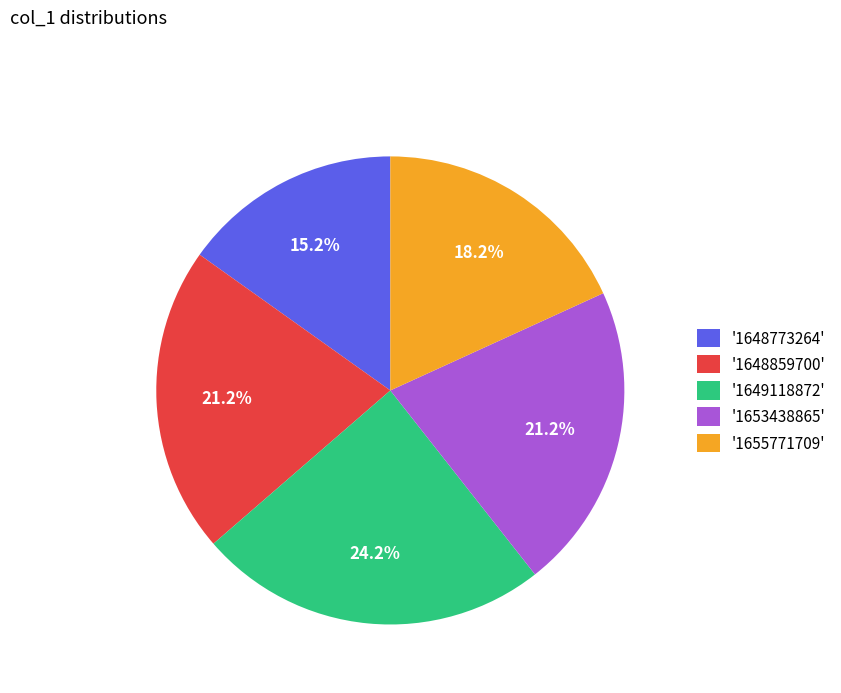

What is the smallest slice in the pie chart?

'1648773264'